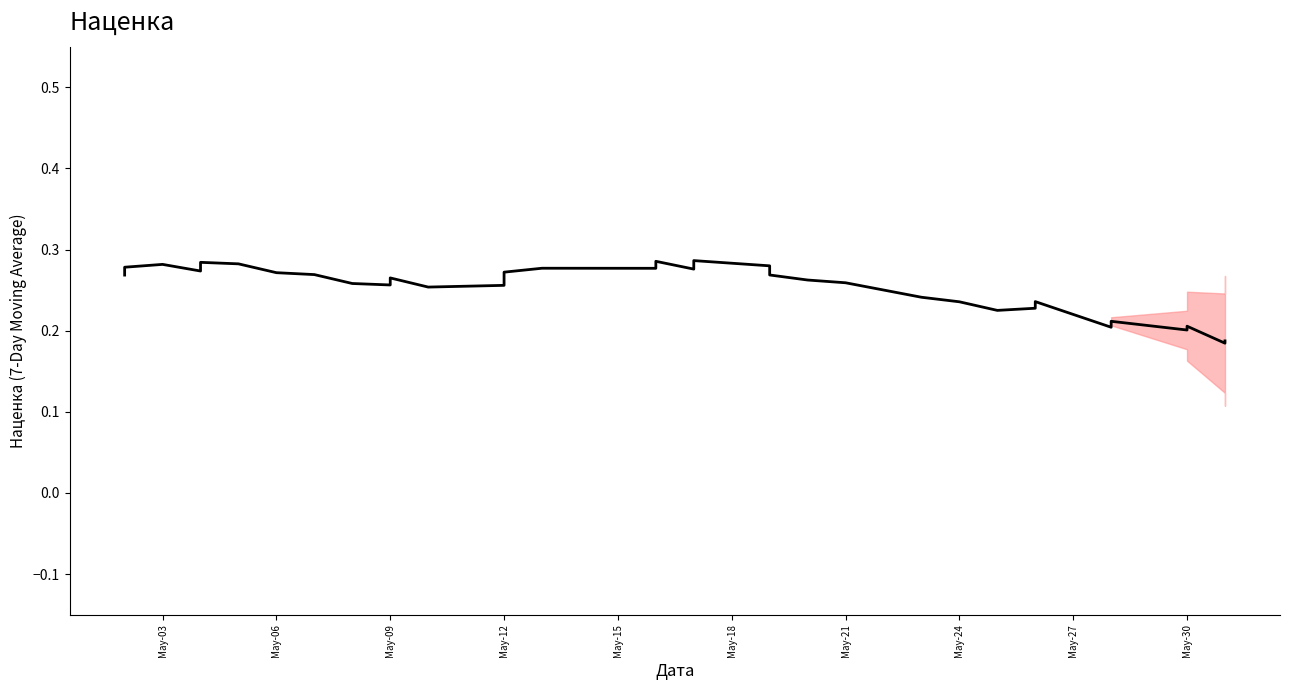

Reading right to left, list all the values displayed in this chart.

0.2	0.2	0.2	0.2	0.2	0.2	0.2	0.2	0.2	0.2	0.2	0.3	0.3	0.3	0.3	0.3	0.3	0.3	0.3	0.3	0.3	0.3	0.3	0.3	0.3	0.3	0.3	0.3	0.3	0.3	0.3	0.3	0.3	0.3